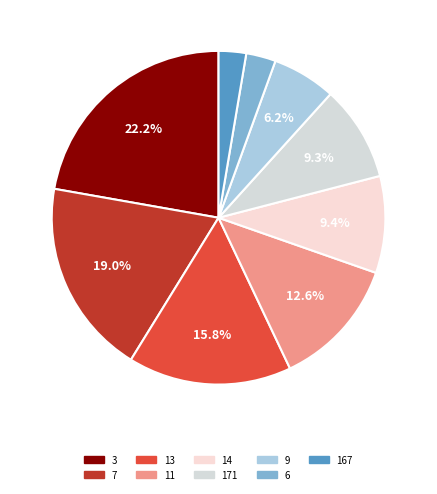

How many slices are in this pie chart?

9